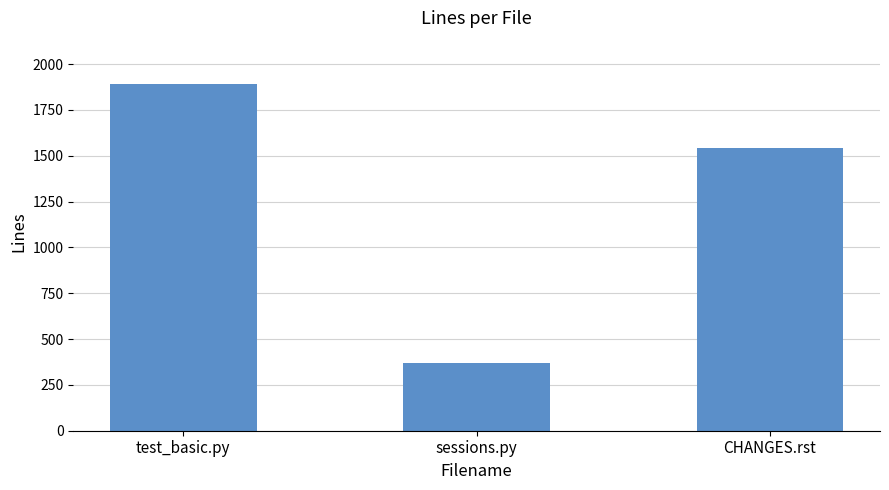

Which label corresponds to the smallest value in the chart?

sessions.py